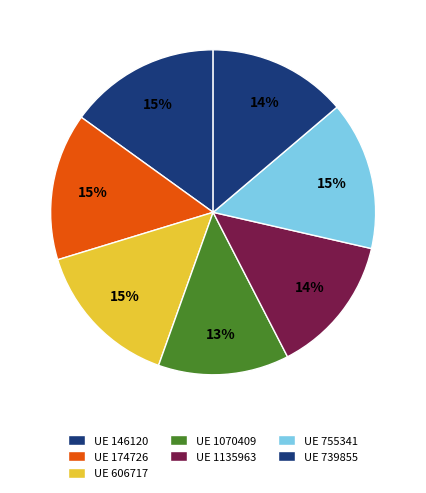

What is the largest slice in the pie chart?

146120